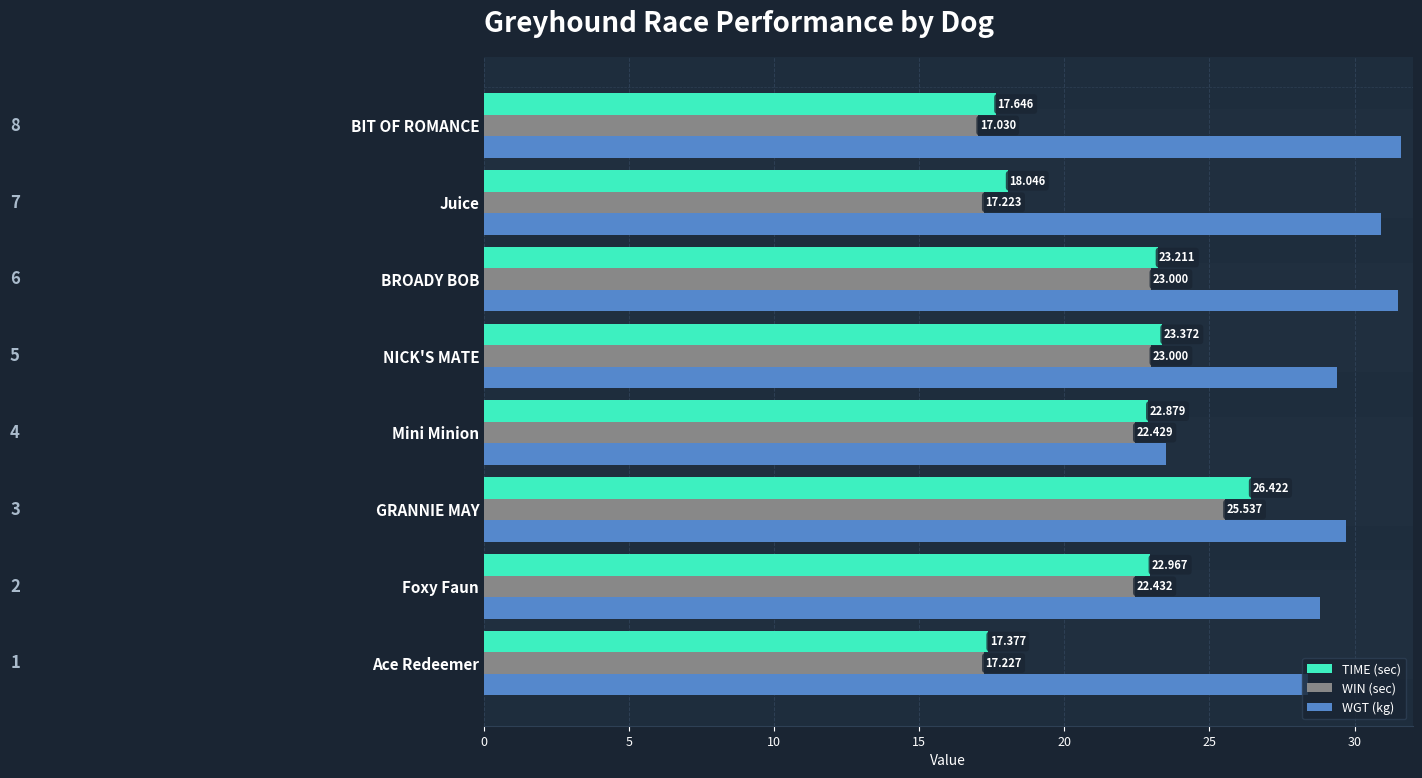

Which series changed the most between BROADY BOB and BIT OF ROMANCE?

WIN (sec)